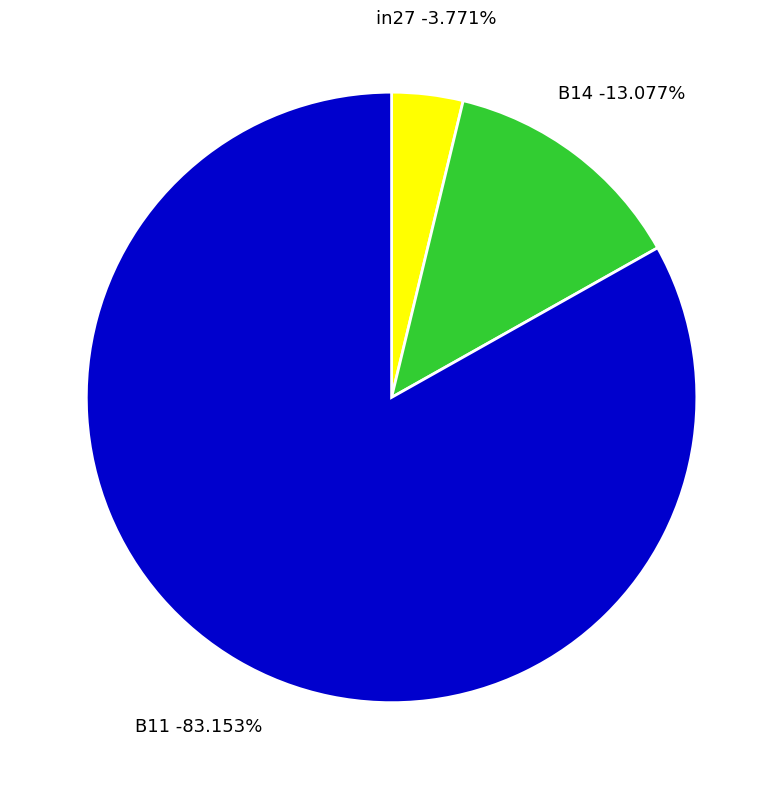

To the nearest percent, what is the combined percentage of in27 and B14?

17%